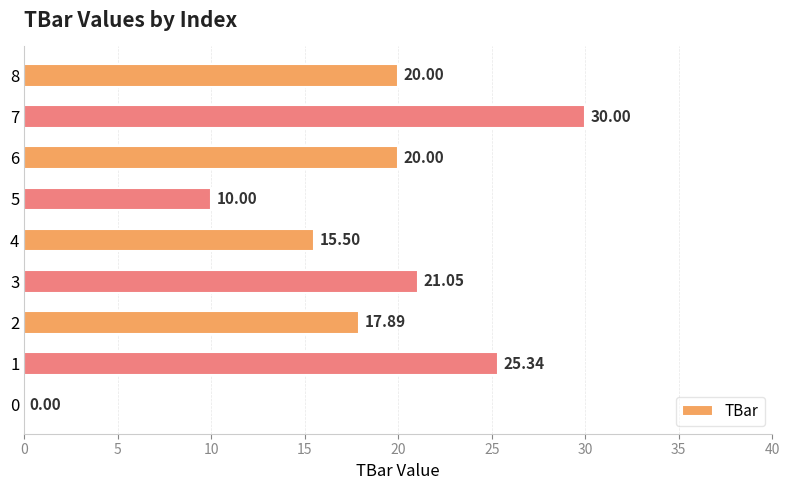

What is the sum of all values?

159.8